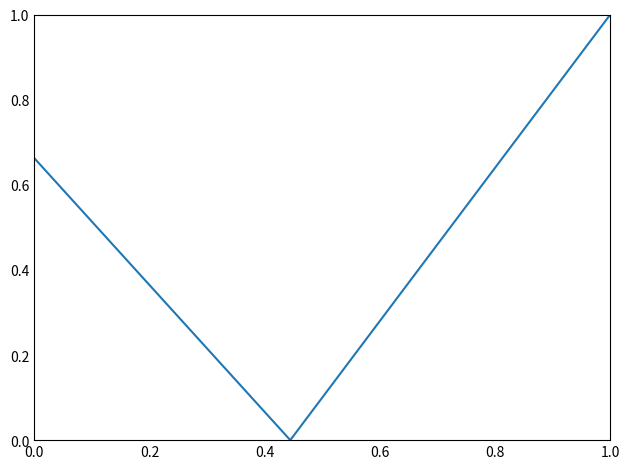

How many distinct data groups are displayed?

1